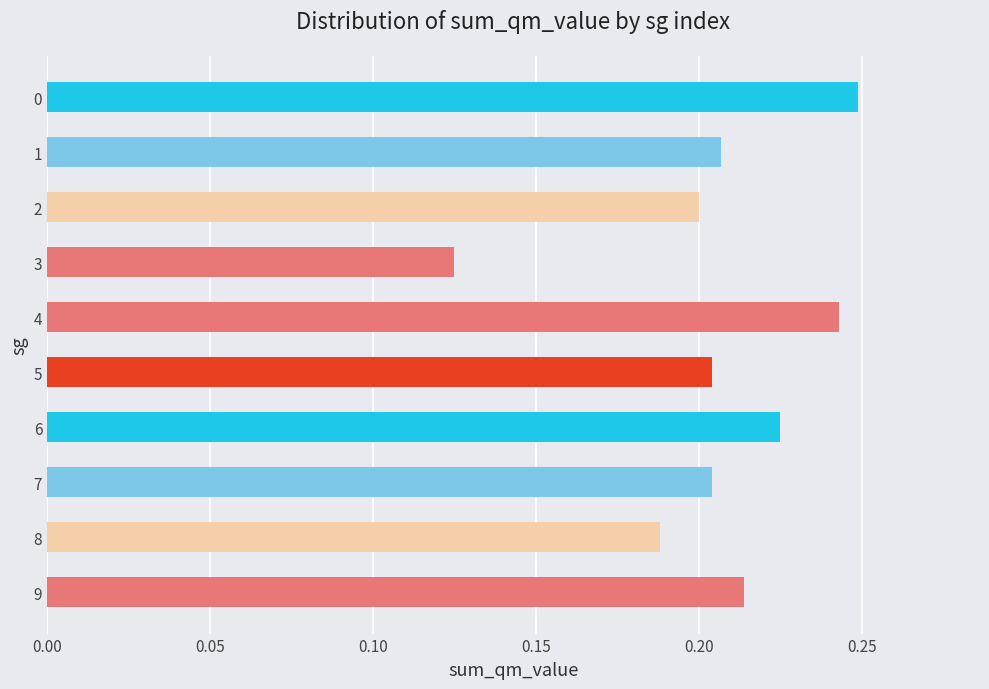

What is the sum of all values?

2.1